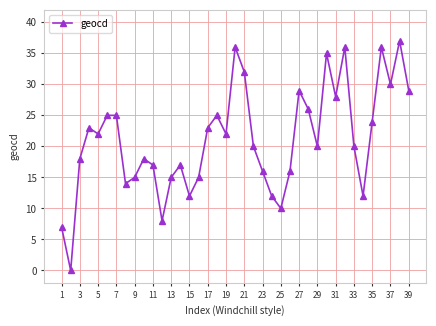

True or false: there are more than 0 points higher than both neighbors.

True